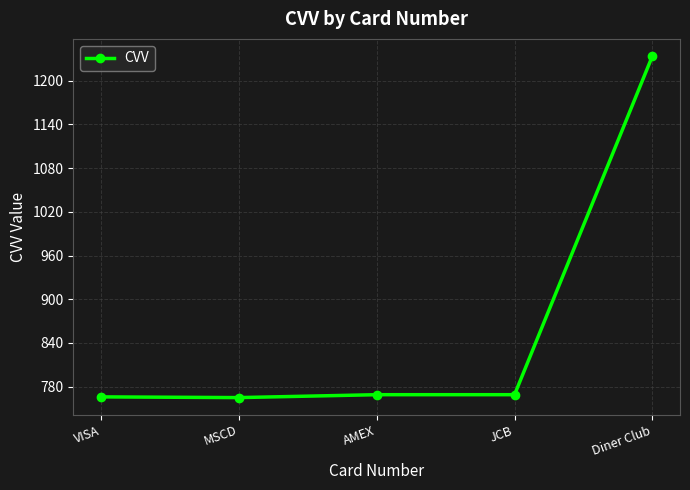

What is the approximate value at JCB?

769